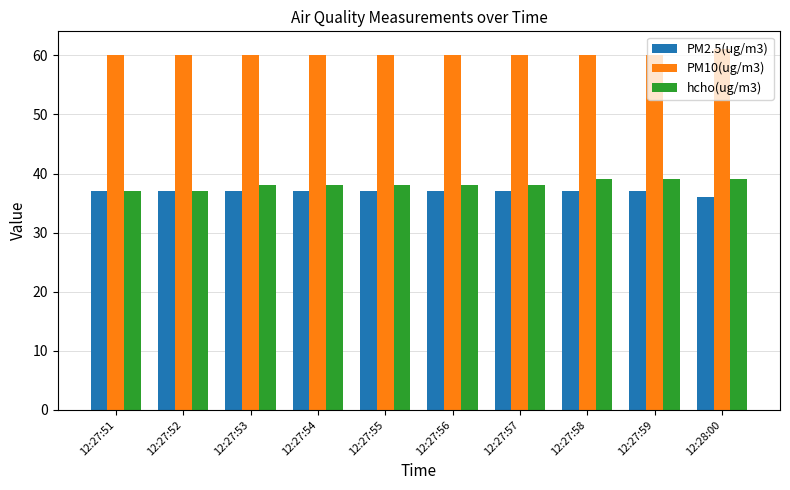

Rank the series by their maximum value, from highest to lowest.

PM10(ug/m3), hcho(ug/m3), PM2.5(ug/m3)